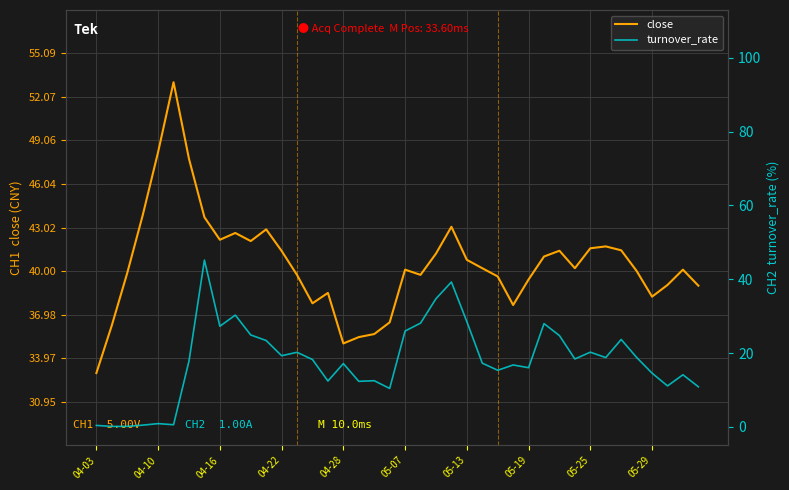

Is it true that close equals 63.5 at 04-10?

False